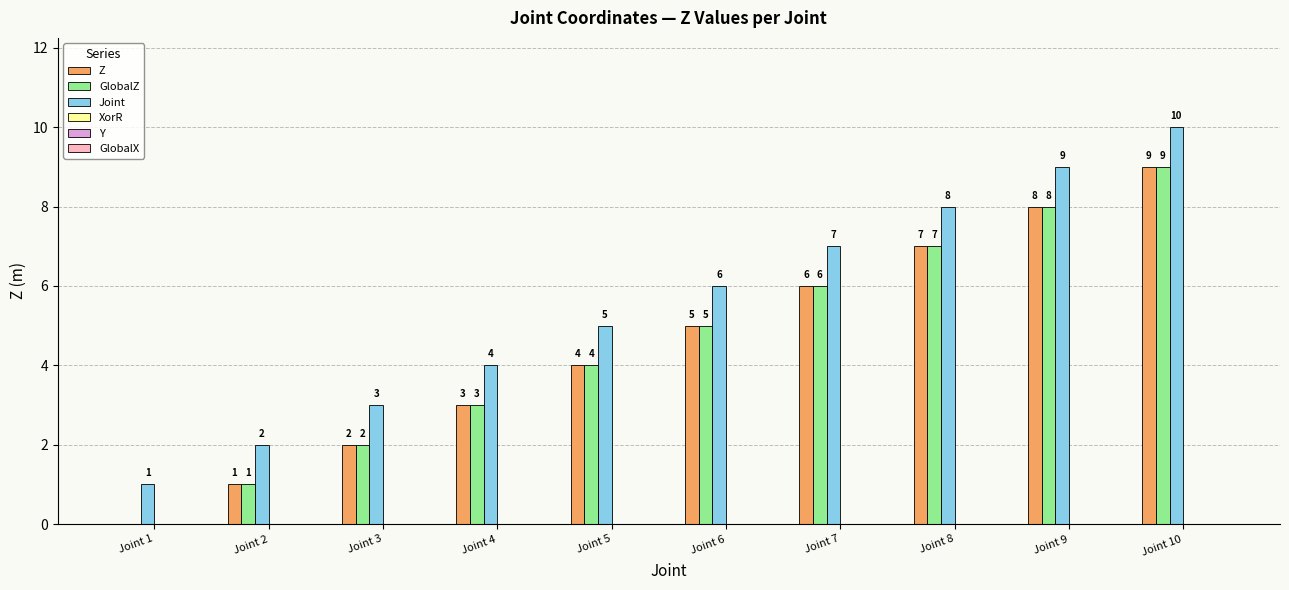

True or false: Z has a value of 5 at Joint 6.

True